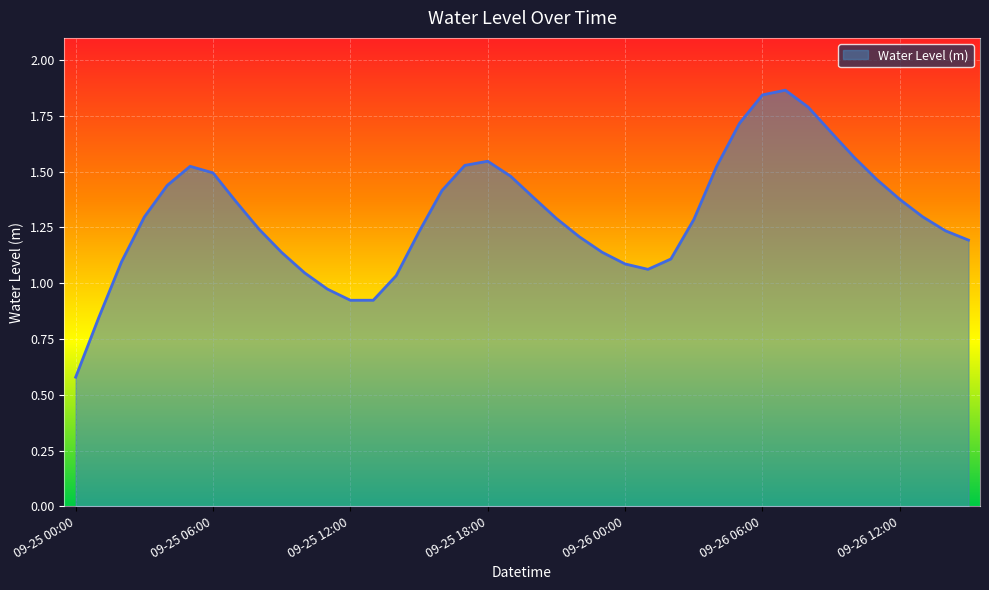

How many lines are shown in the chart?

1